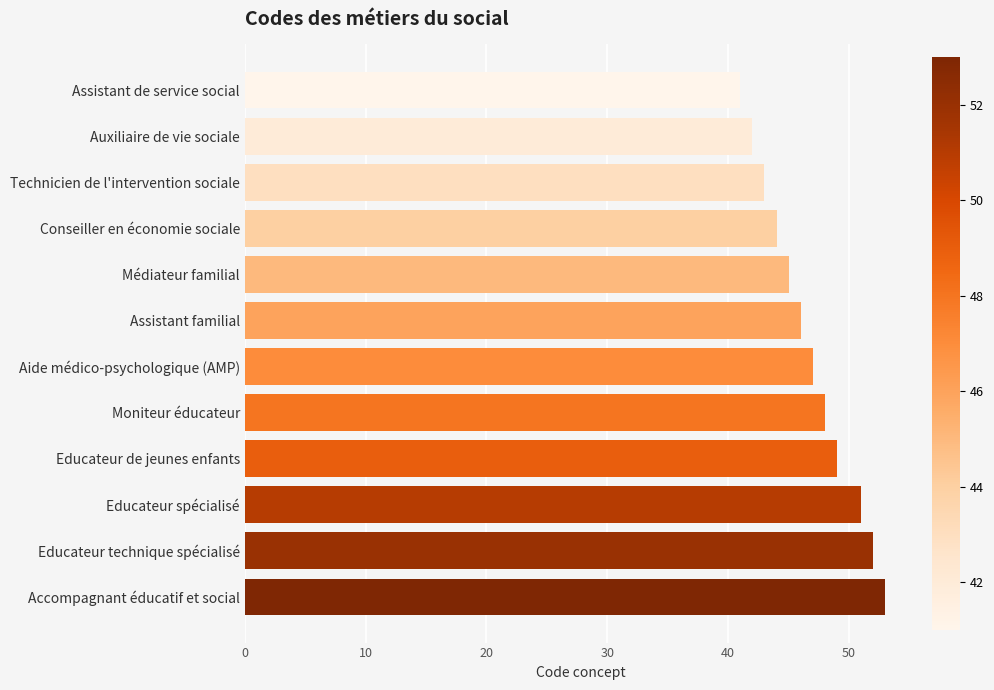

What is the change in value from Assistant familial to Moniteur éducateur?

+2